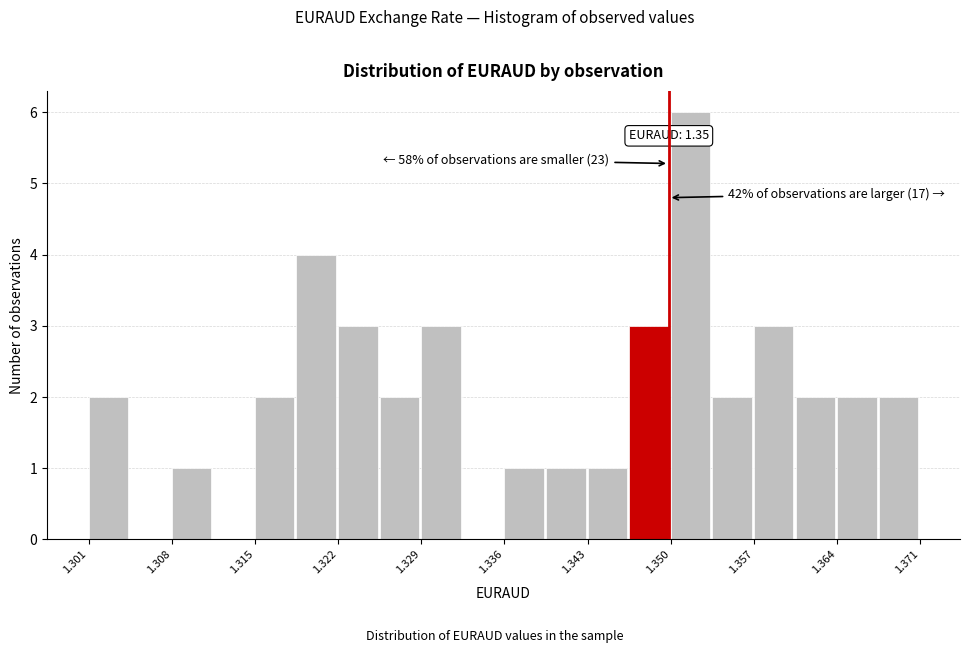

Read against the x-axis, roughly where is the centre of the tallest bar?

1.352